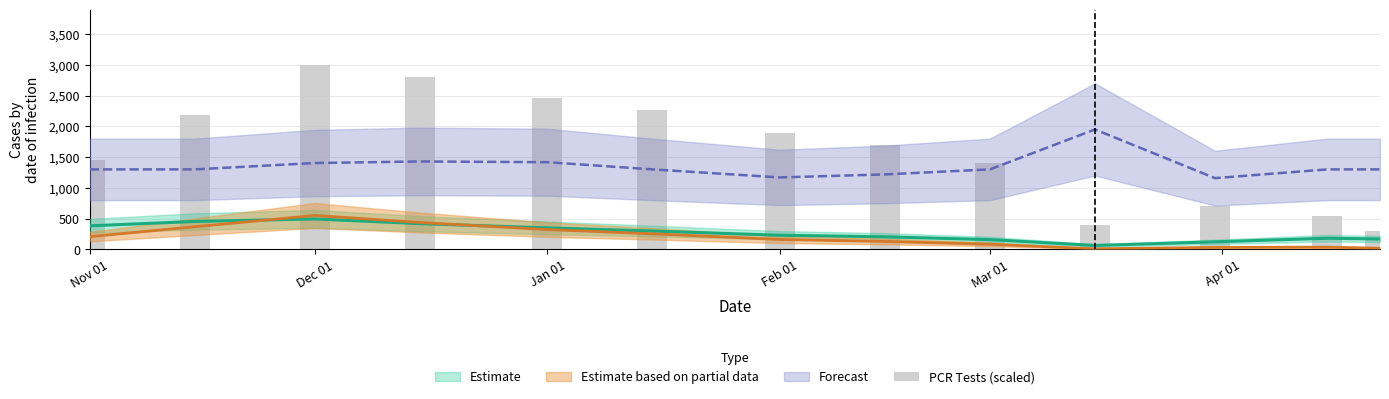

Reading left to right, extract all data points from this chart.

1451.6	2177.4	3000.0	2806.5	2467.7	2274.2	1887.1	1693.5	1403.2	391.9	706.5	541.9	295.2